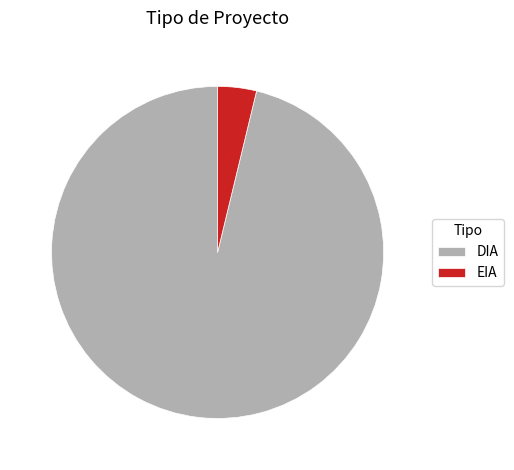

Is DIA the majority of the pie?

Yes